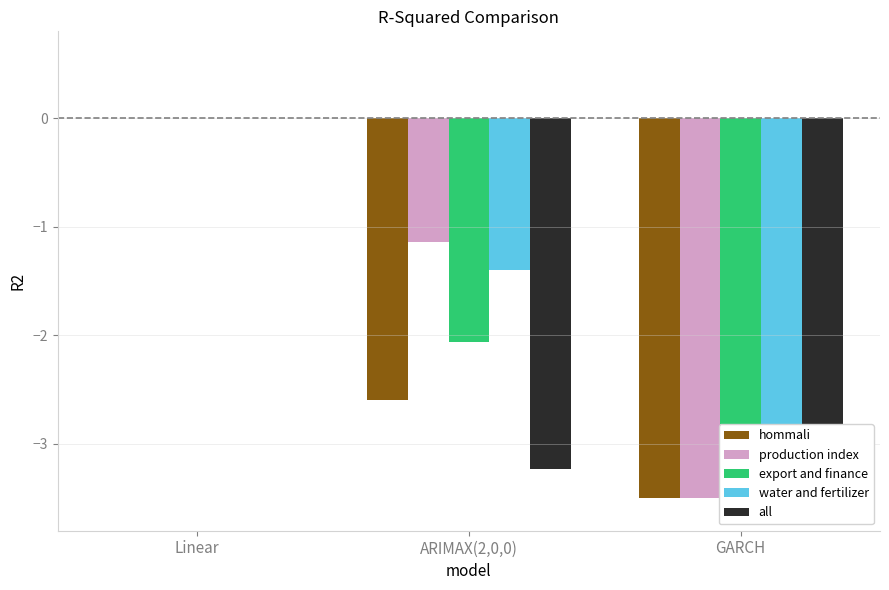

Rank the categories by hommali value from lowest to highest.

GARCH, ARIMAX(2,0,0), Linear